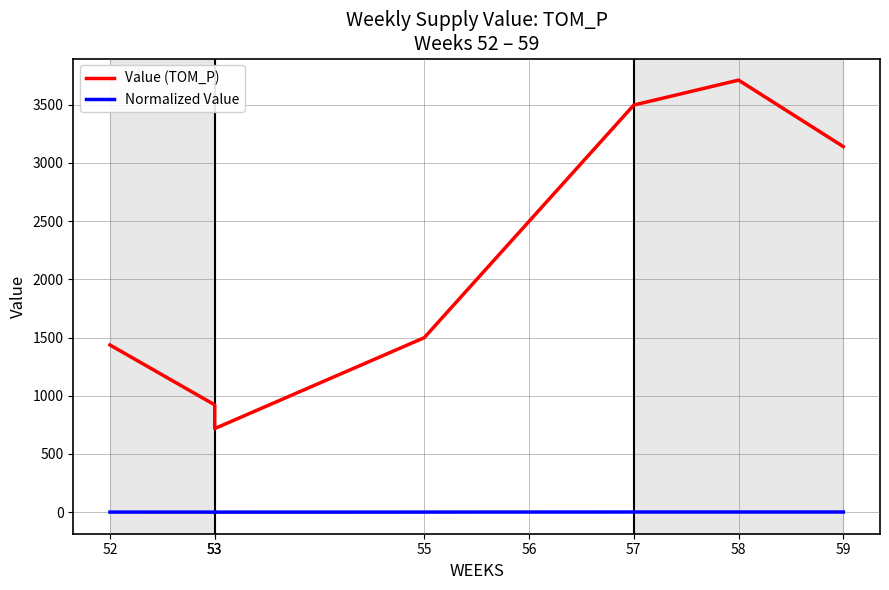

At which category is the sum across all series the highest?

58